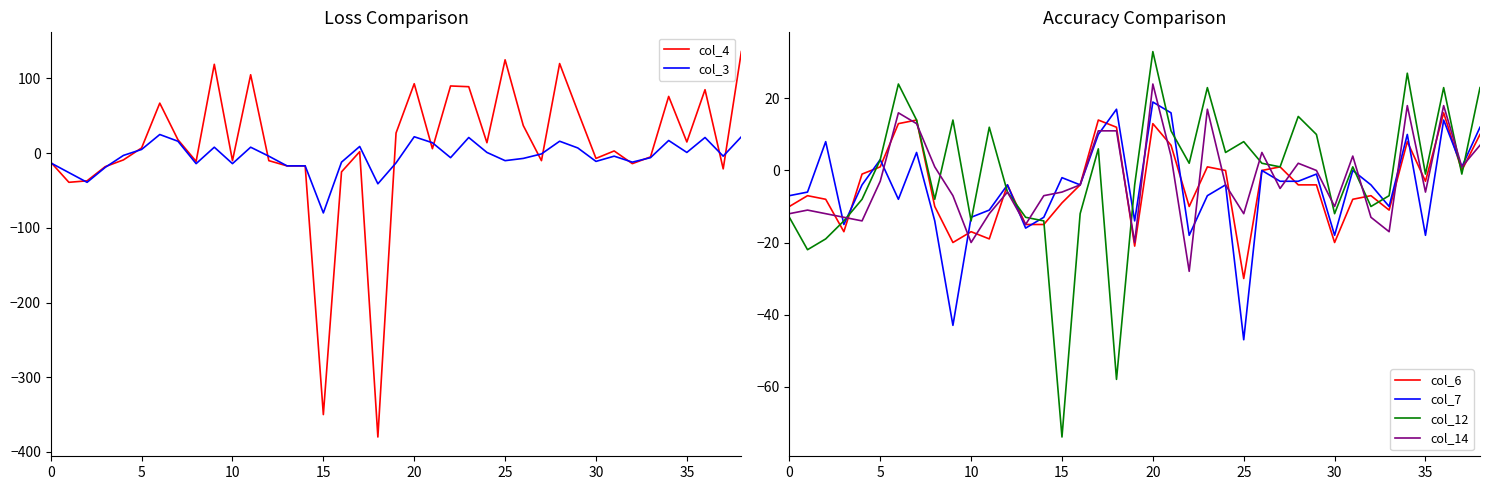

What is the difference between the col_7 values at 26 and 14?

13